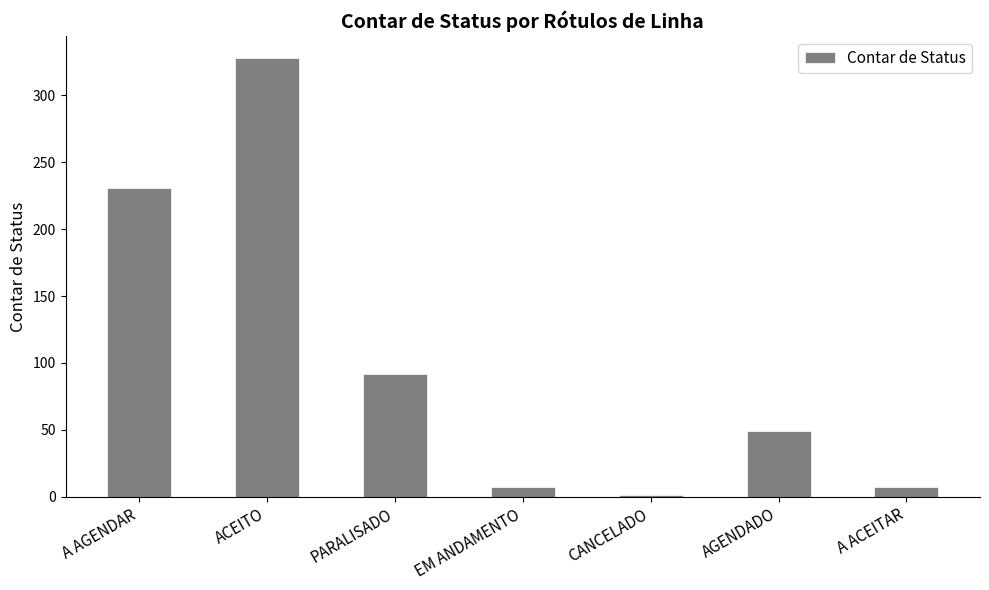

True or false: the data shows 152 at A AGENDAR.

False